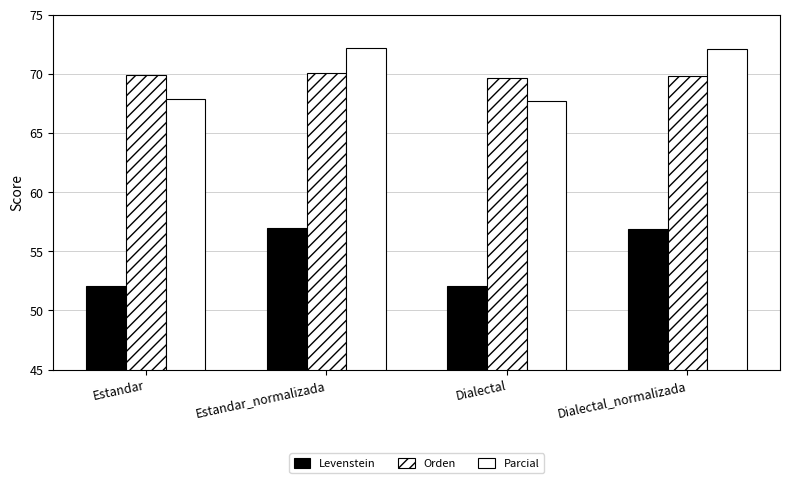

What is the maximum value shown in the chart?

72.2